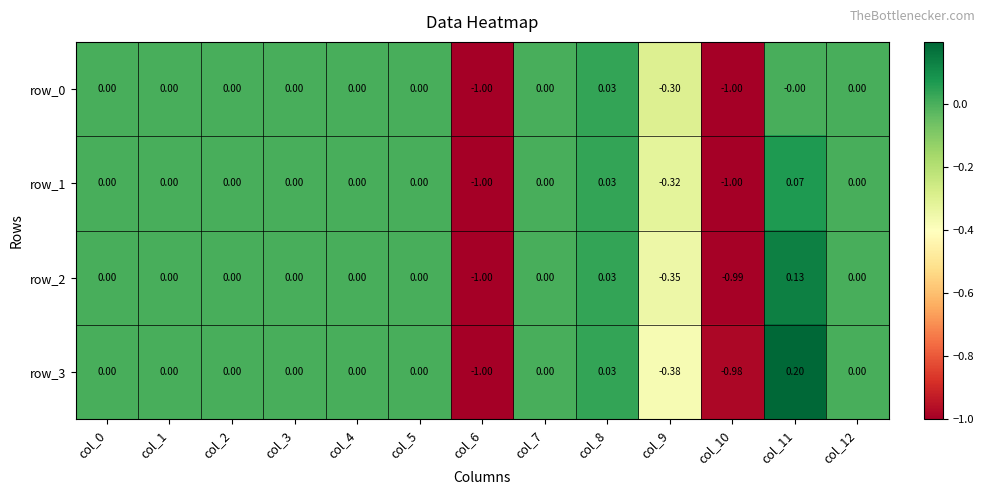

List the labels in order of row_1 value, largest first.

col_11, col_8, col_0, col_1, col_2, col_3, col_4, col_5, col_7, col_12, col_9, col_10, col_6